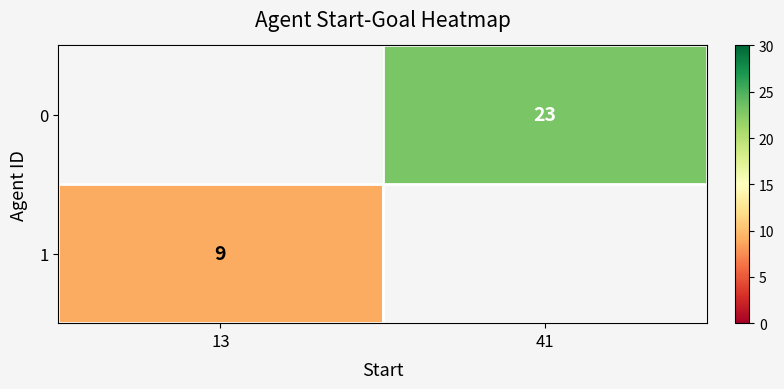

Is the value of 0 at 41 greater than the value of 1 at 13?

Yes